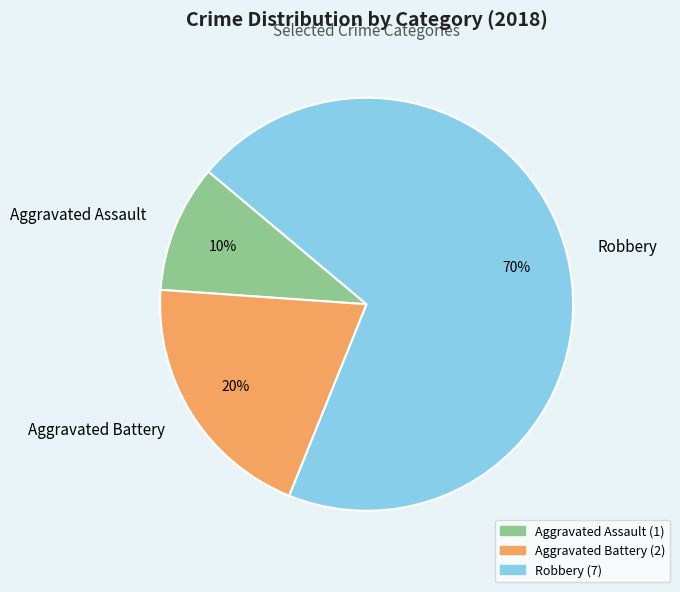

To the nearest percent, what is the difference between the Aggravated Assault and Aggravated Battery slice percentages?

10%